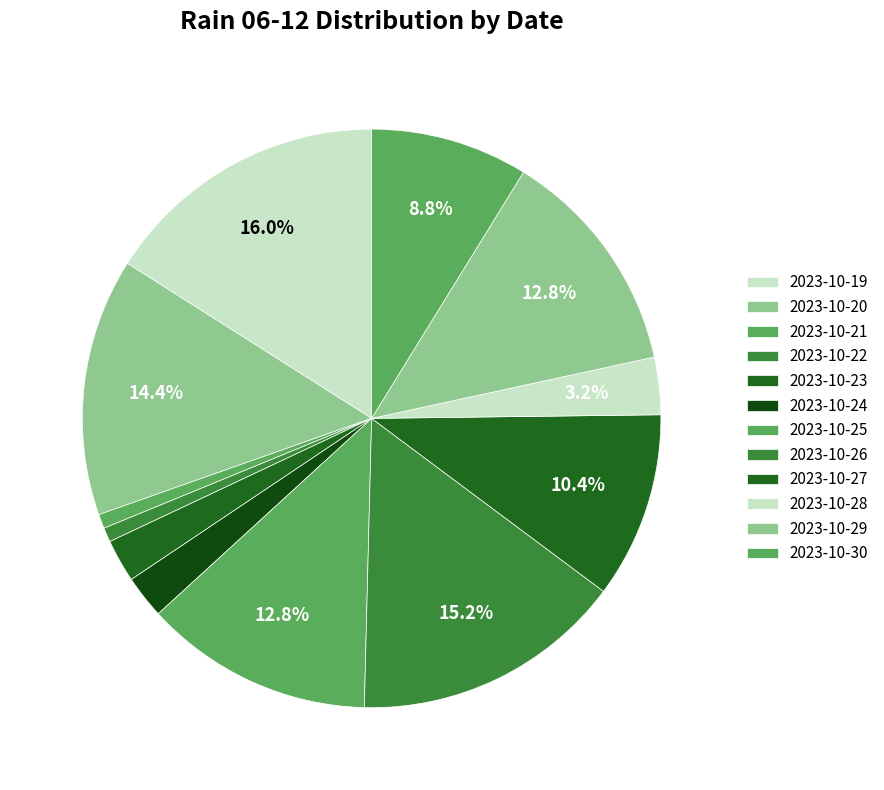

Is there a majority slice in this chart?

No